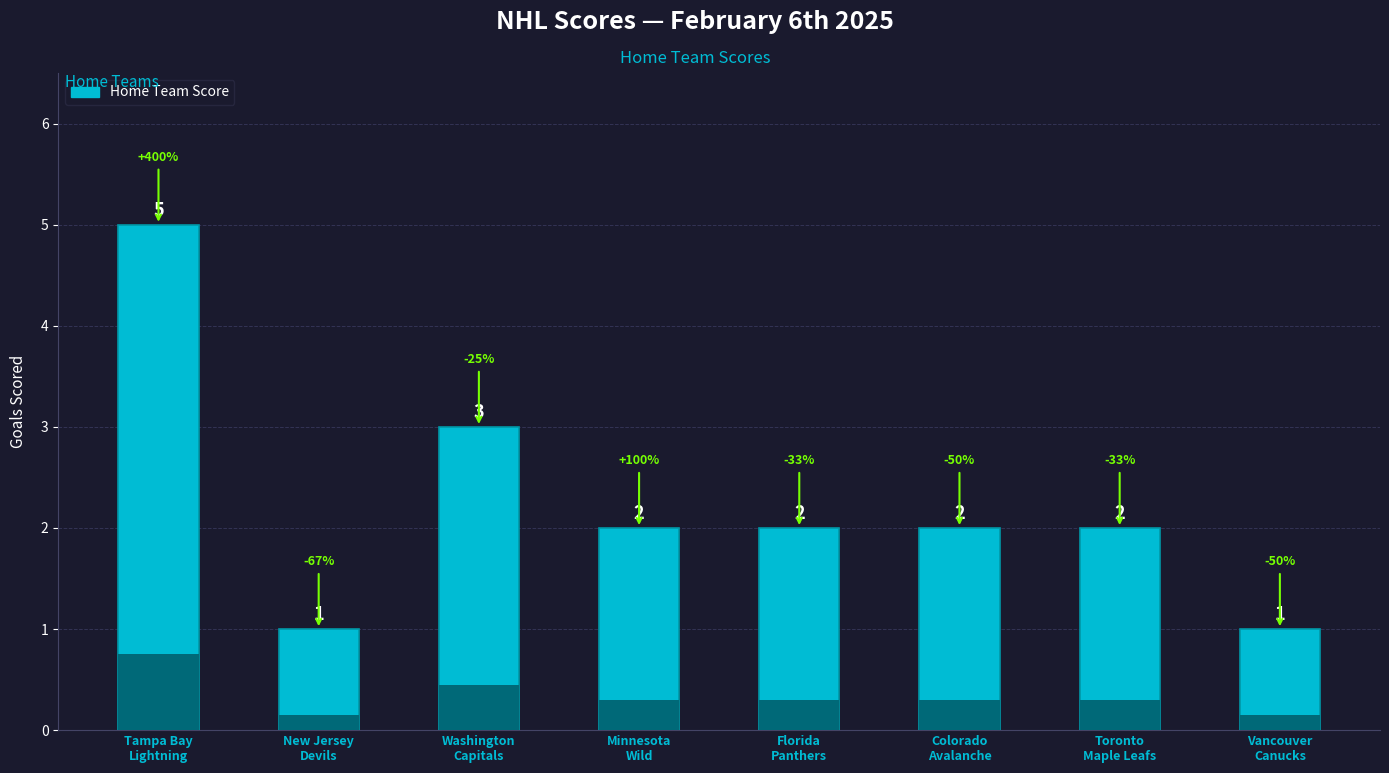

True or false: the data shows 1 at New Jersey
Devils.

True